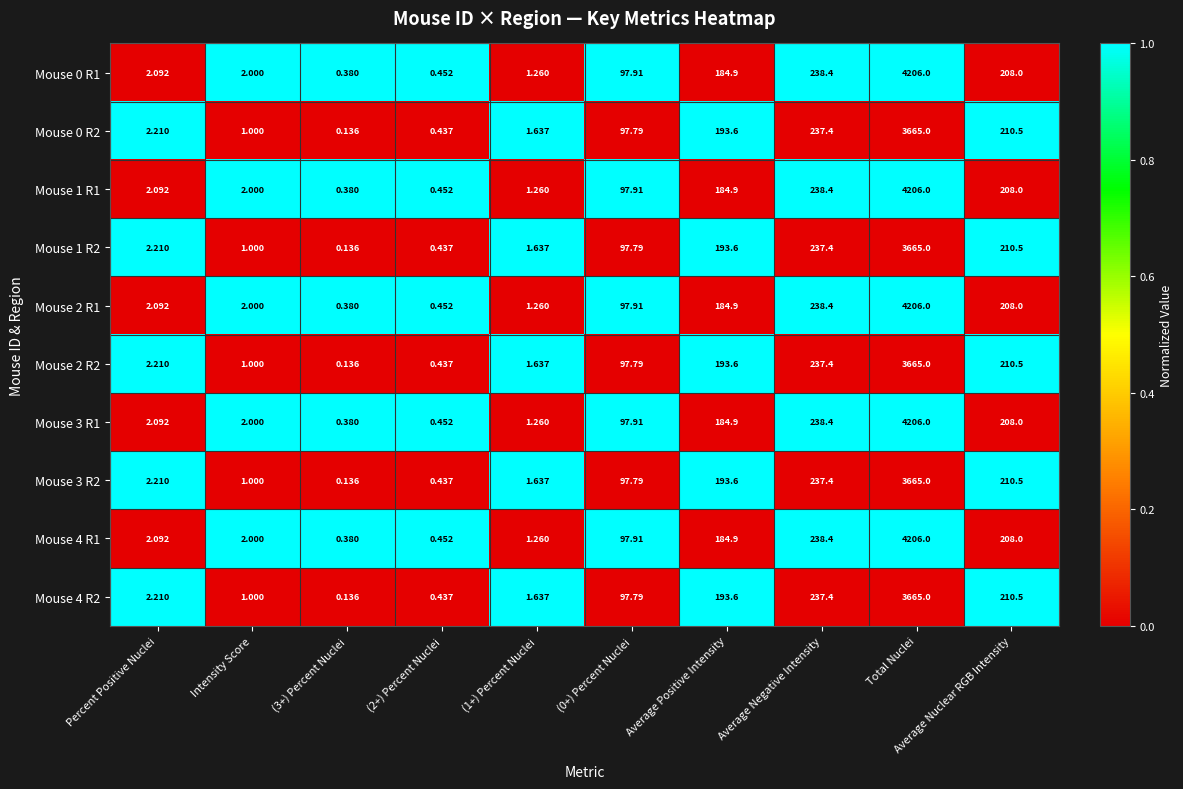

What is the greatest value displayed?

4206.0